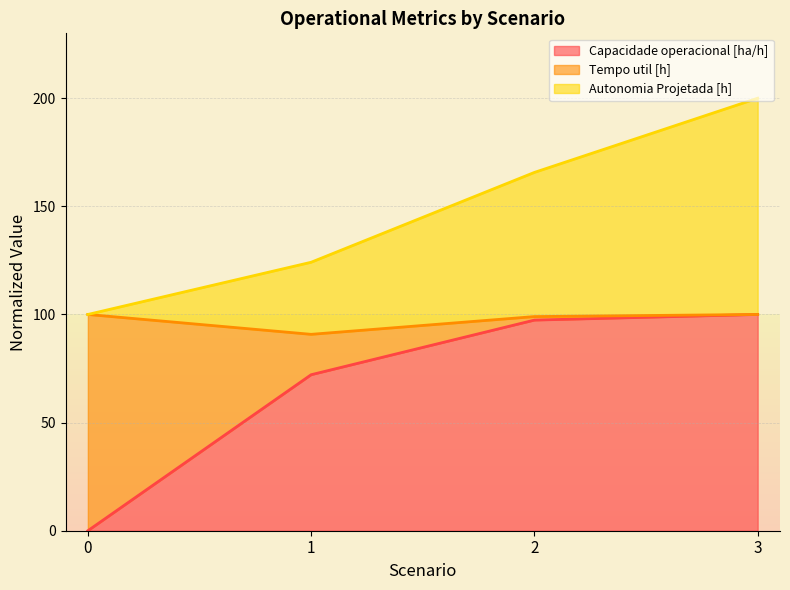

True or false: Capacidade operacional [ha/h] has a value of 72.1 at 1.

True